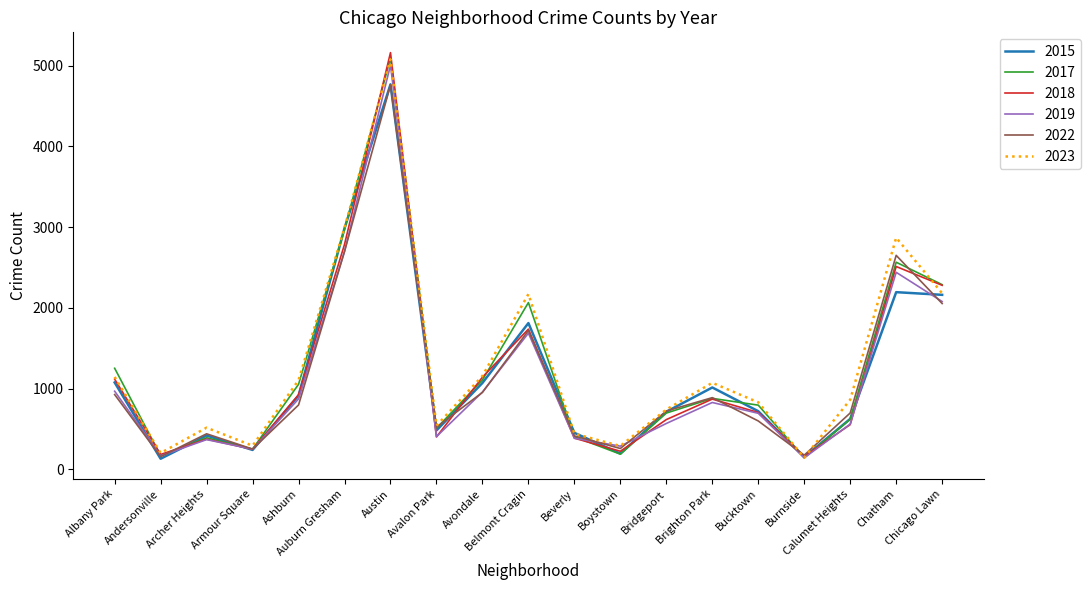

What is the difference between the highest and lowest values at Boystown?

101